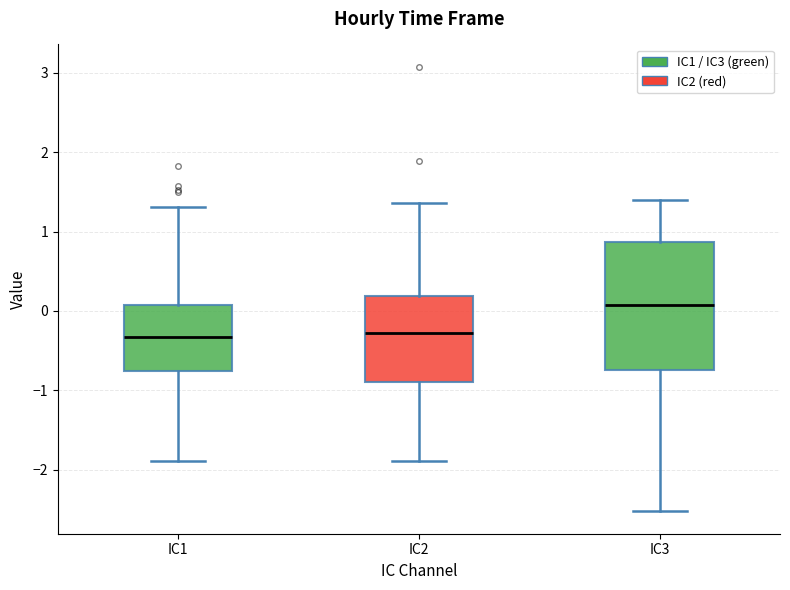

Where is the upper edge of the box for IC3 on the y-axis? The values are not printed on the chart, so give them approximately, as read against the axis.

0.9